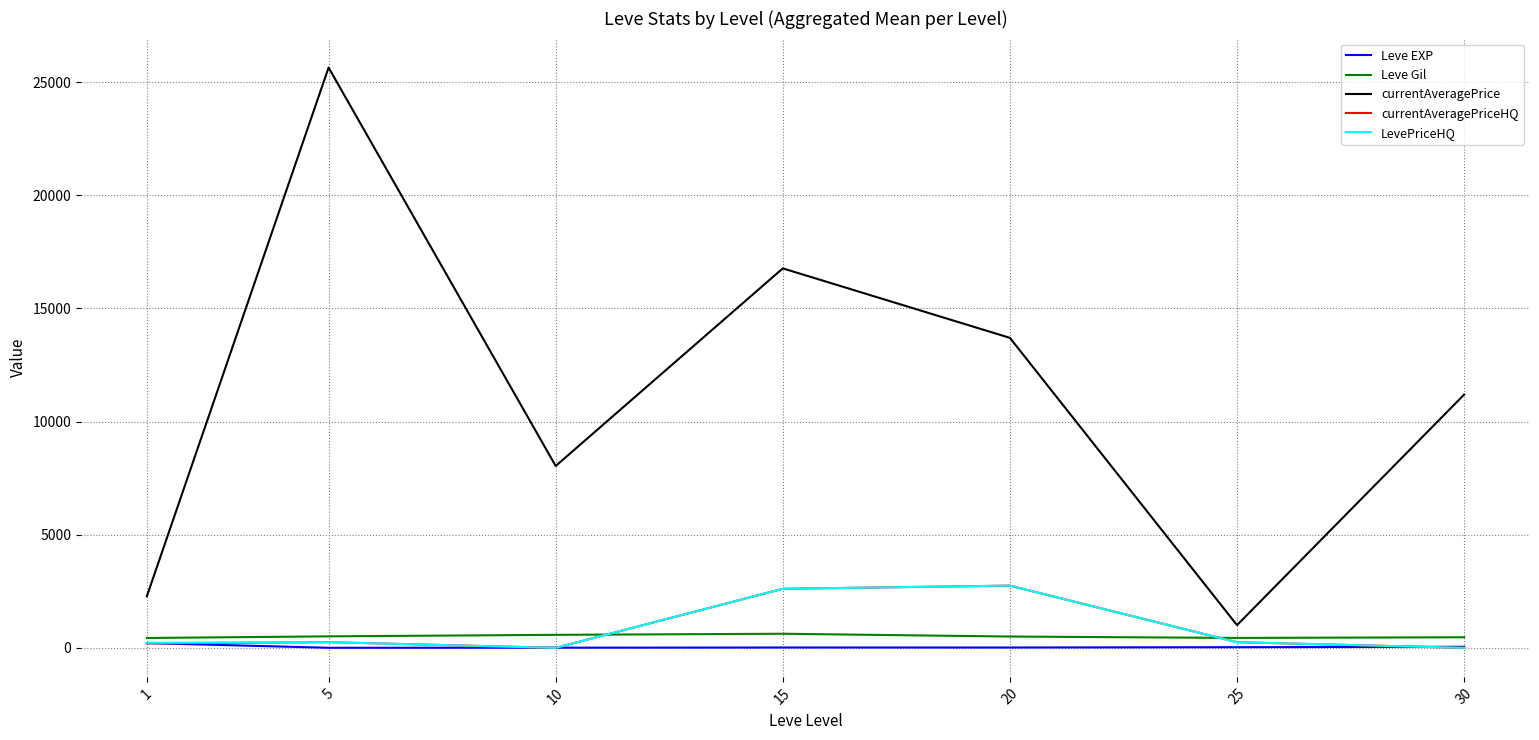

What is the maximum value for LevePriceHQ?

2749.5